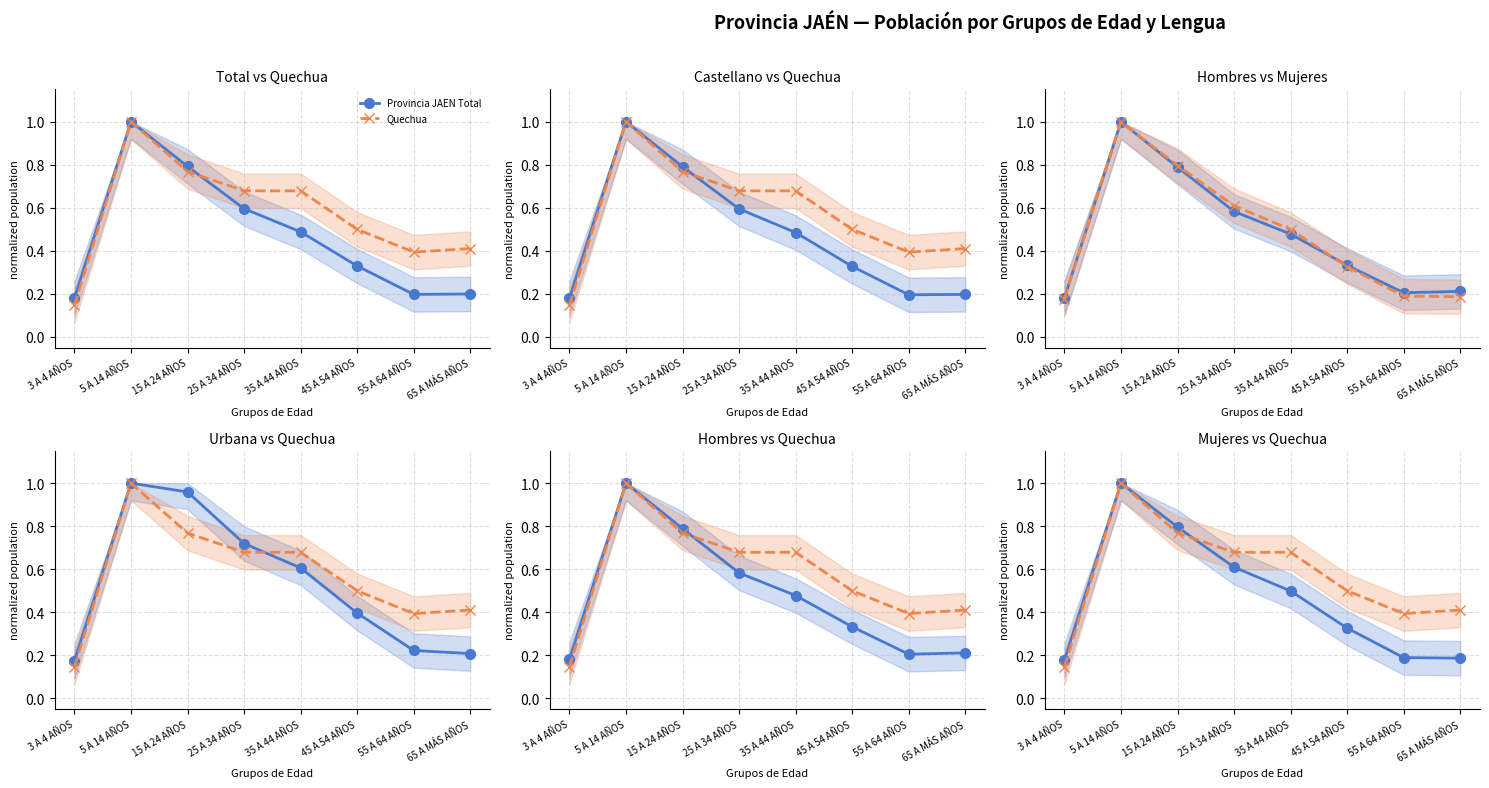

Does the chart display data point markers on the line(s)?

Yes